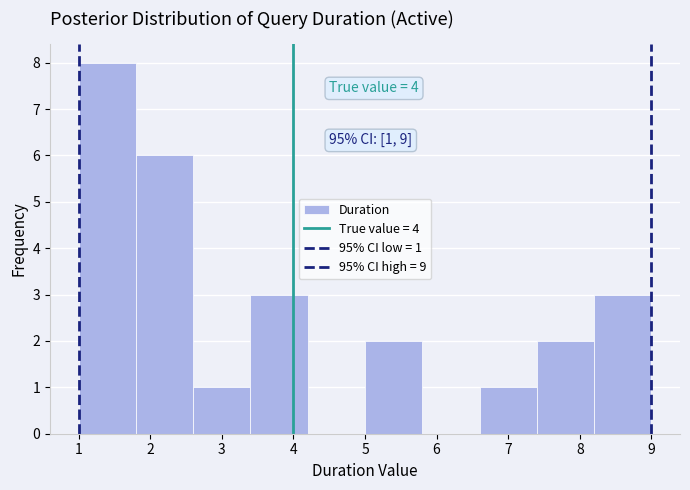

Which range on the x-axis has the tallest bar?

1.0 to 1.8